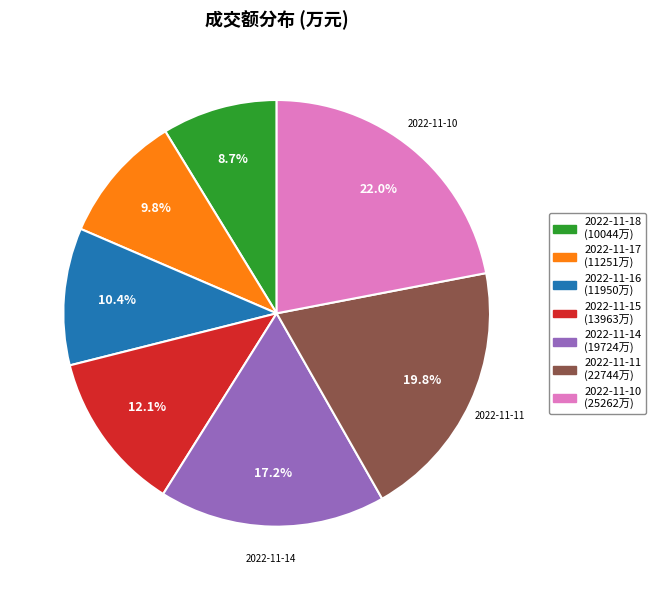

Which category has the biggest portion of the pie?

2022-11-10